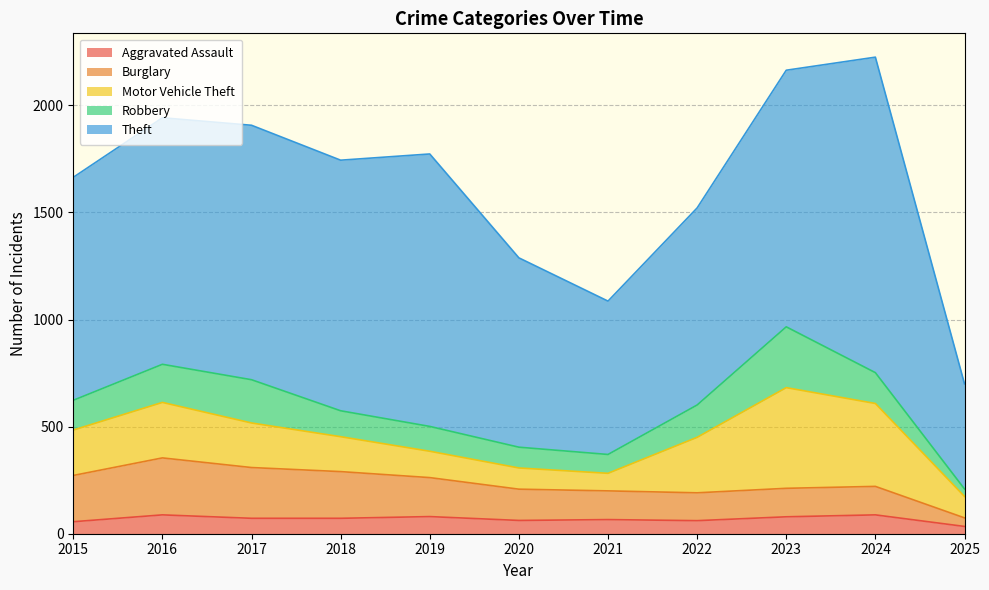

At which category does Theft reach its first local peak?

2017